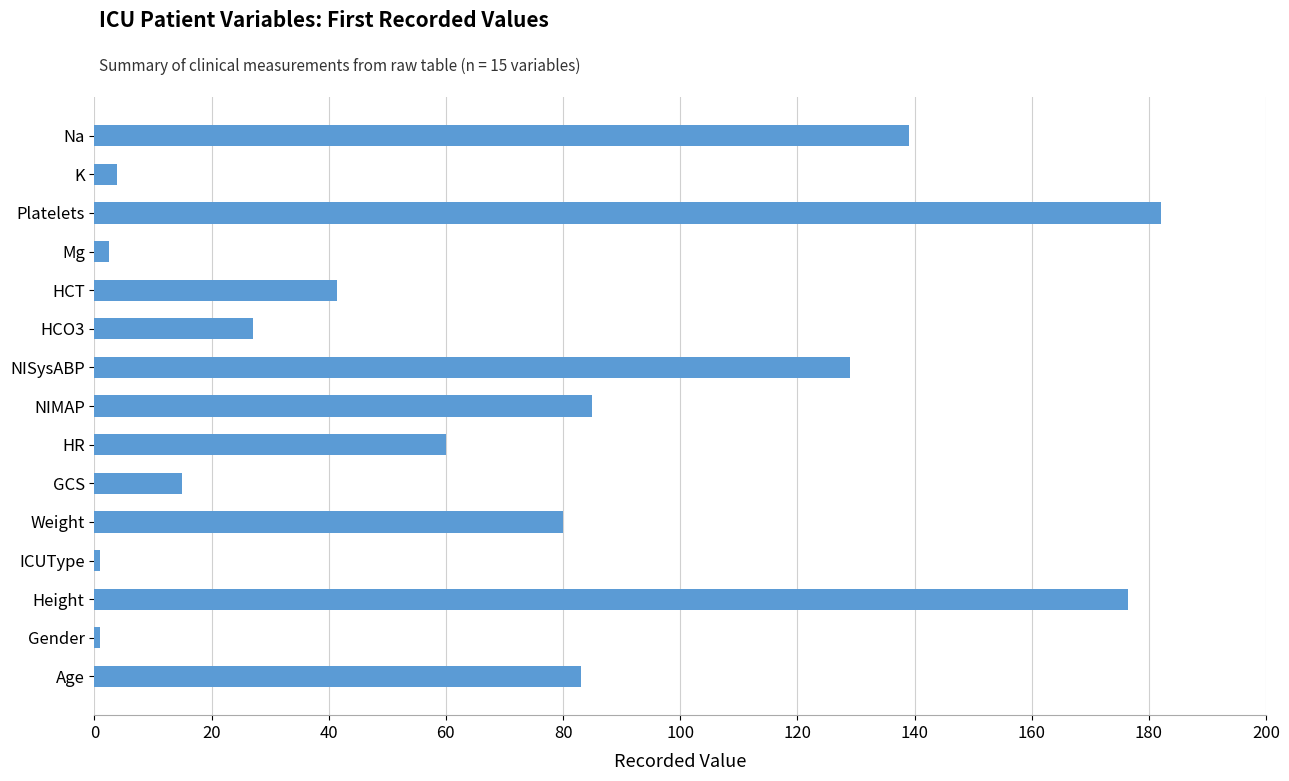

The chart shows a value of 95.8 at HR. True or false?

False